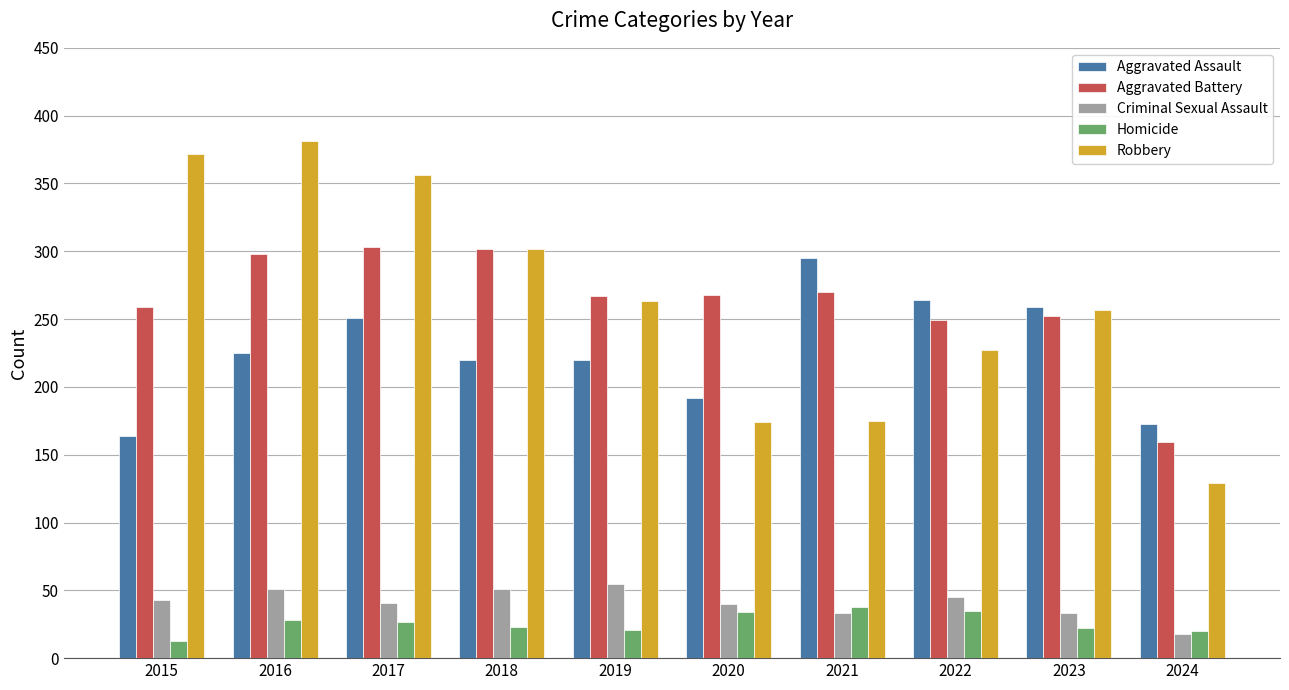

What is the lowest value of the Aggravated Battery series?

159